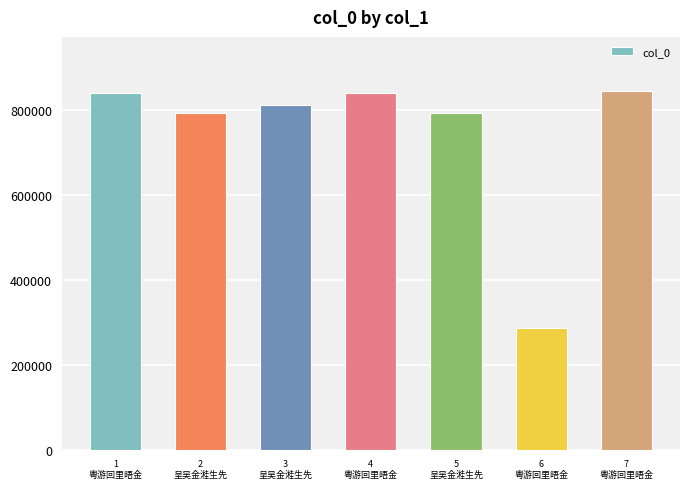

The value at 1
粤游回里晤金 is 840456. True or false?

True